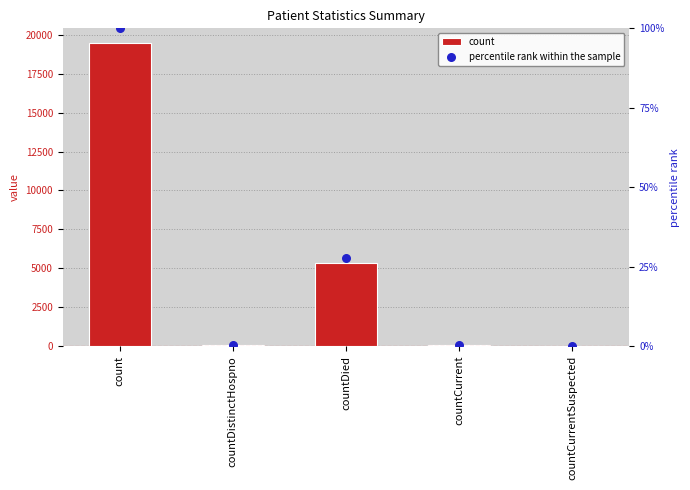

Is the value of percentile rank within the sample at countCurrent greater than the value of count at countCurrentSuspected?

Yes